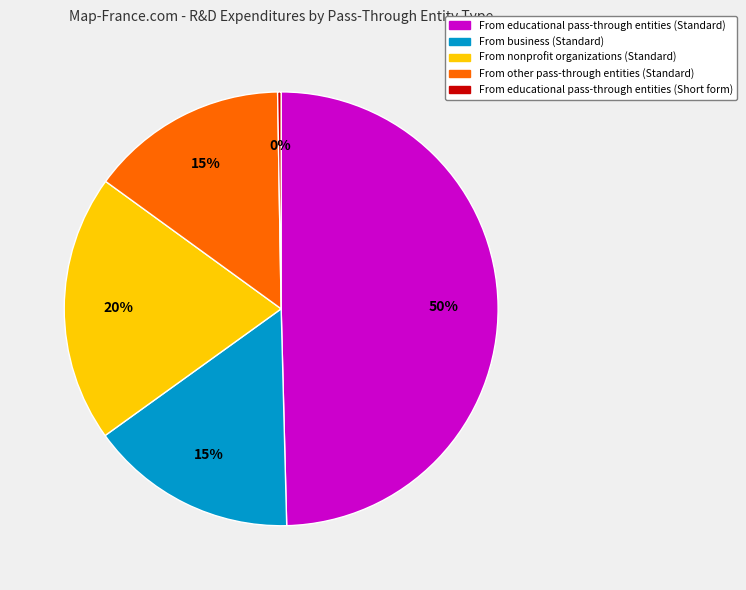

What is the ratio of the value at From business (Standard) to the value at From educational pass-through entities (Standard)?

0.3